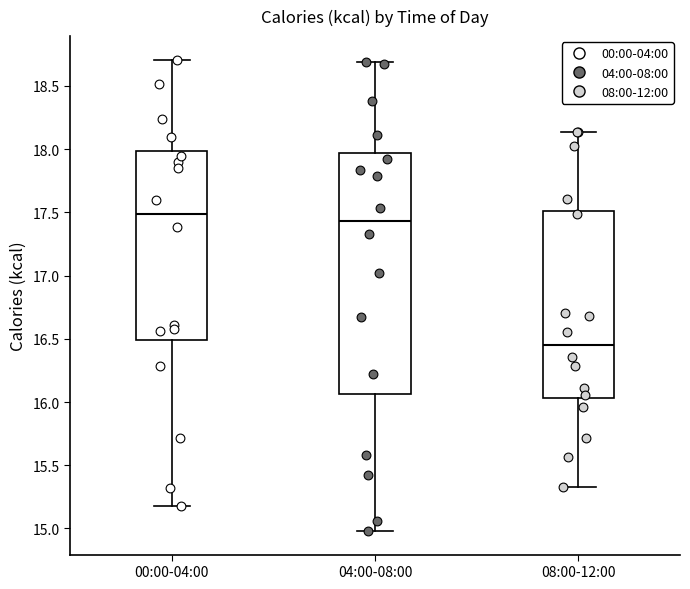

Reading left to right, read every box against the y-axis: the position of its median line, the range the box covers, and the ends of its whiskers. The values are not printed on the chart, so give them approximately, as read against the axis.

00:00-04:00: median 17.50, box 16.50 to 18.00, whiskers 15.20 to 18.70
04:00-08:00: median 17.45, box 16.05 to 17.95, whiskers 15.00 to 18.70
08:00-12:00: median 16.45, box 16.05 to 17.50, whiskers 15.30 to 18.15